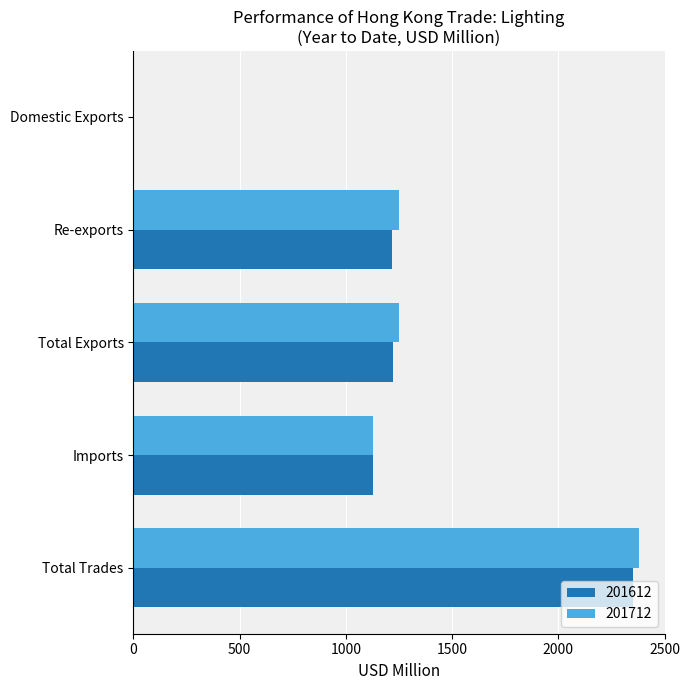

At which category is the sum across all series the highest?

Total Trades